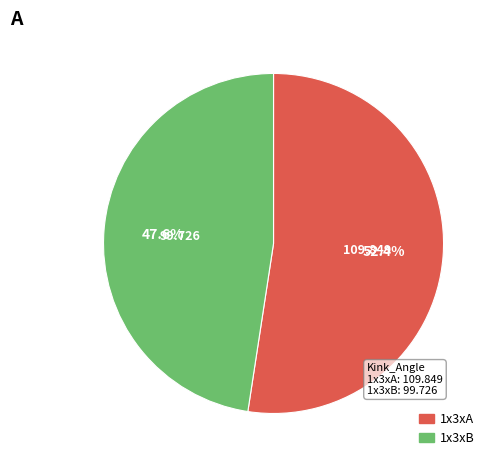

Does any single category account for the majority?

Yes